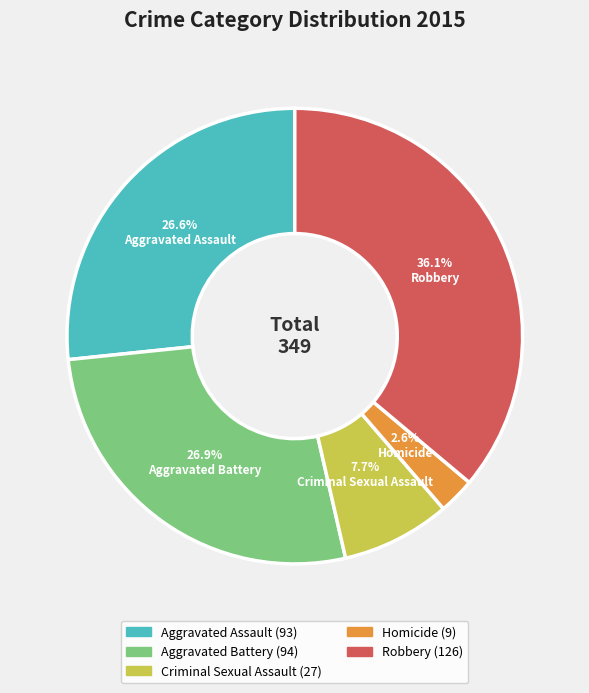

Which has a higher value, Aggravated Assault or Criminal Sexual Assault?

Aggravated Assault